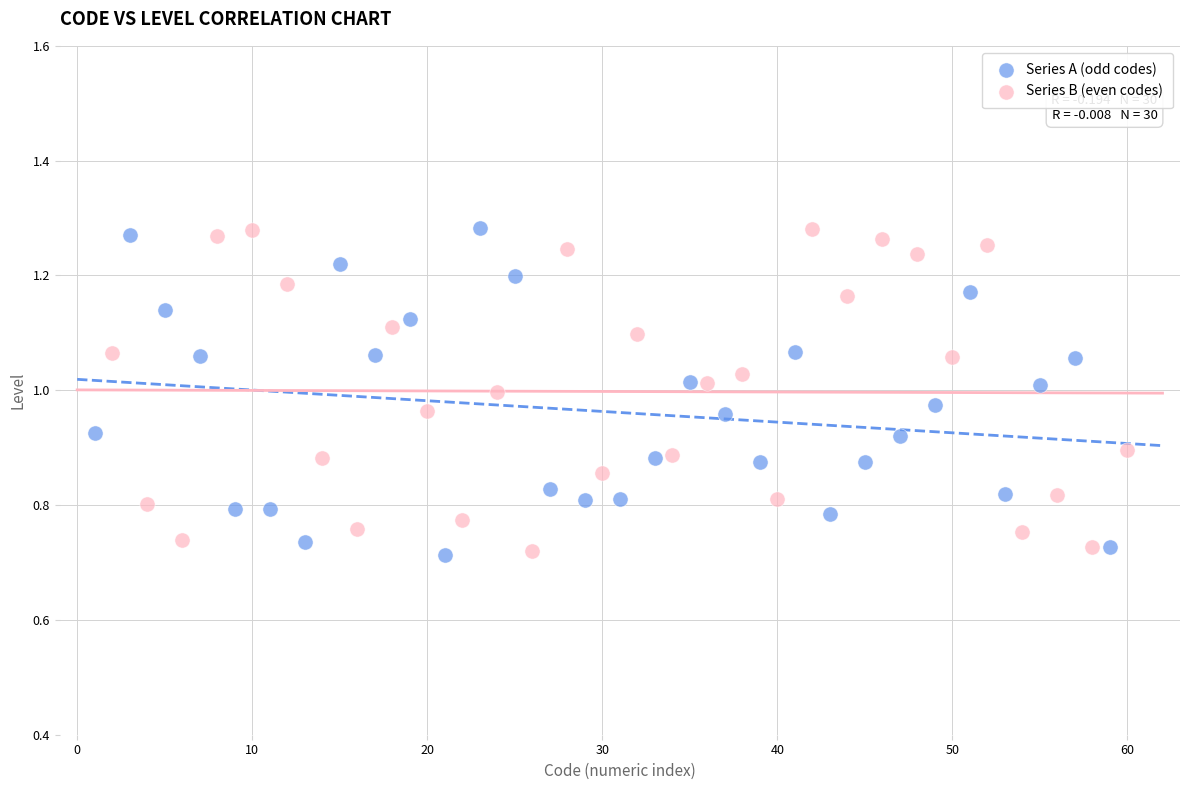

What are all the series names shown in the legend?

Series A (odd codes), Series B (even codes)